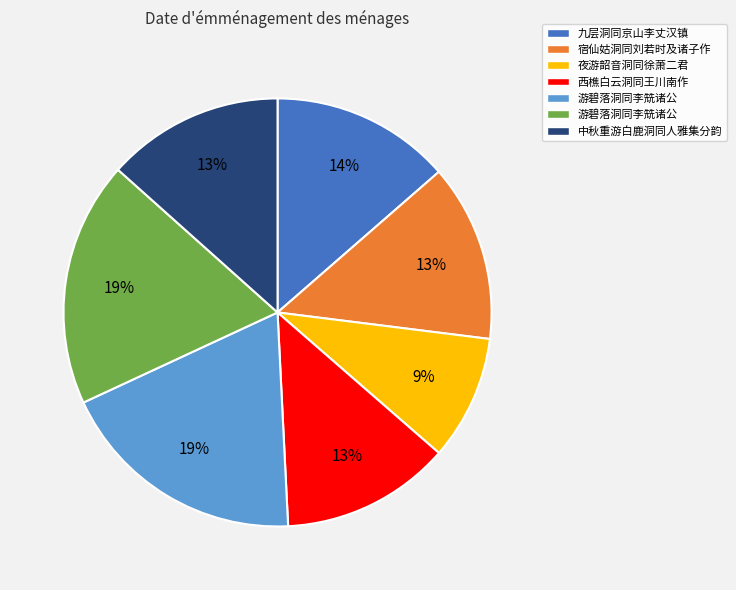

To the nearest percent, what is the average slice percentage?

14%